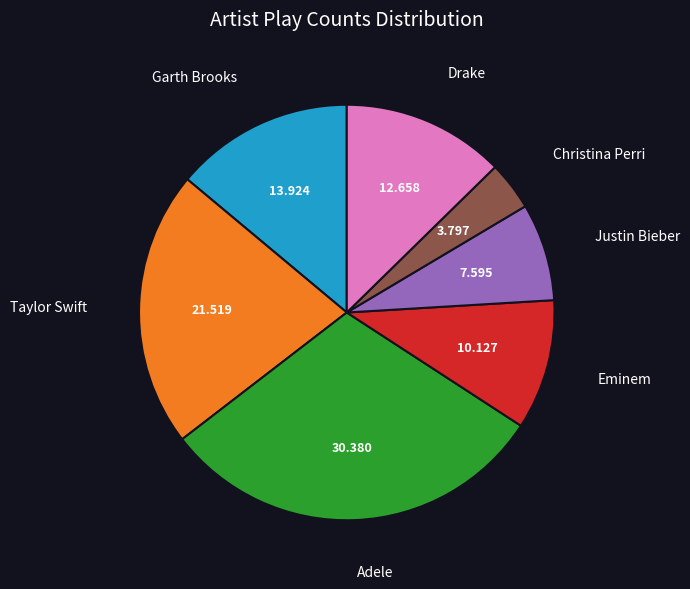

How many segments does this pie chart have?

7